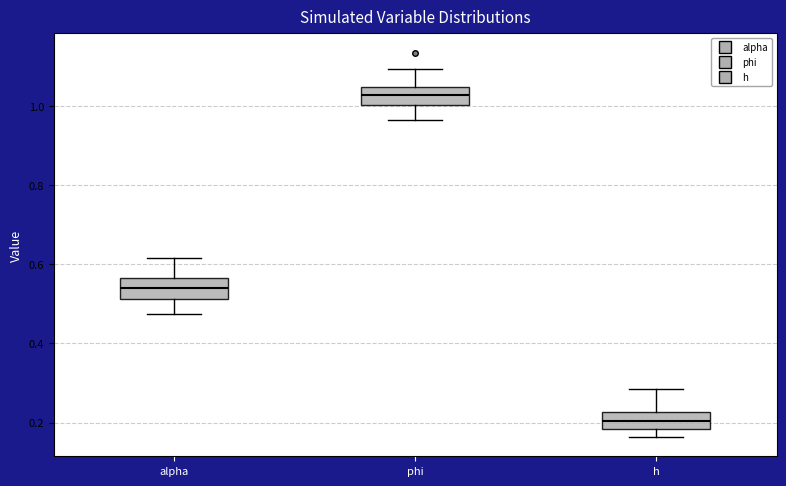

Where does the upper whisker of the box for phi end on the y-axis? The values are not printed on the chart, so give them approximately, as read against the axis.

1.10